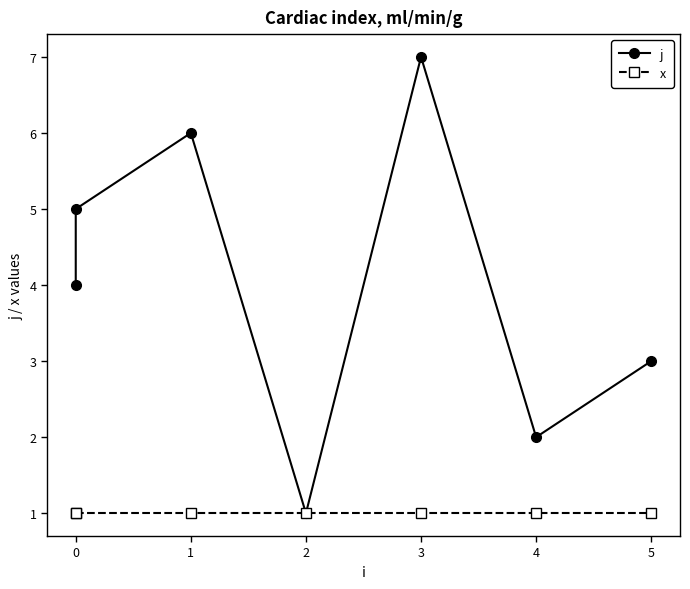

True or false: j and x intersect in this chart.

False